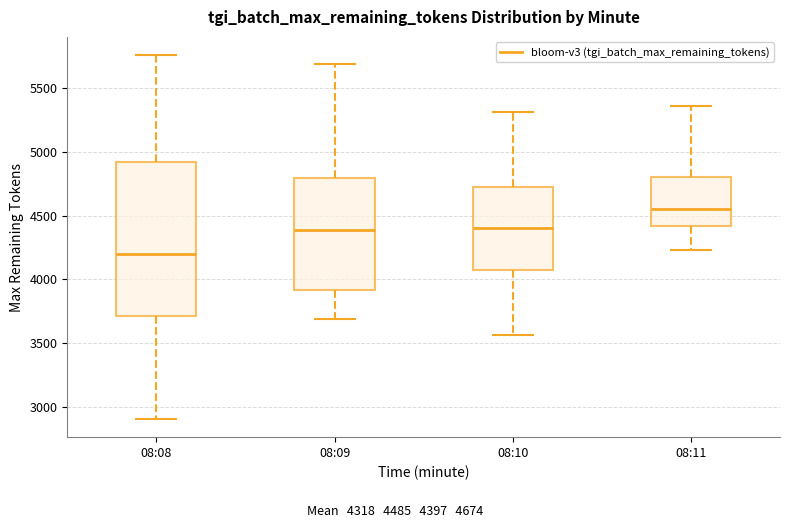

Where does the median line of the box for 08:11 sit on the y-axis? The values are not printed on the chart, so give them approximately, as read against the axis.

4550